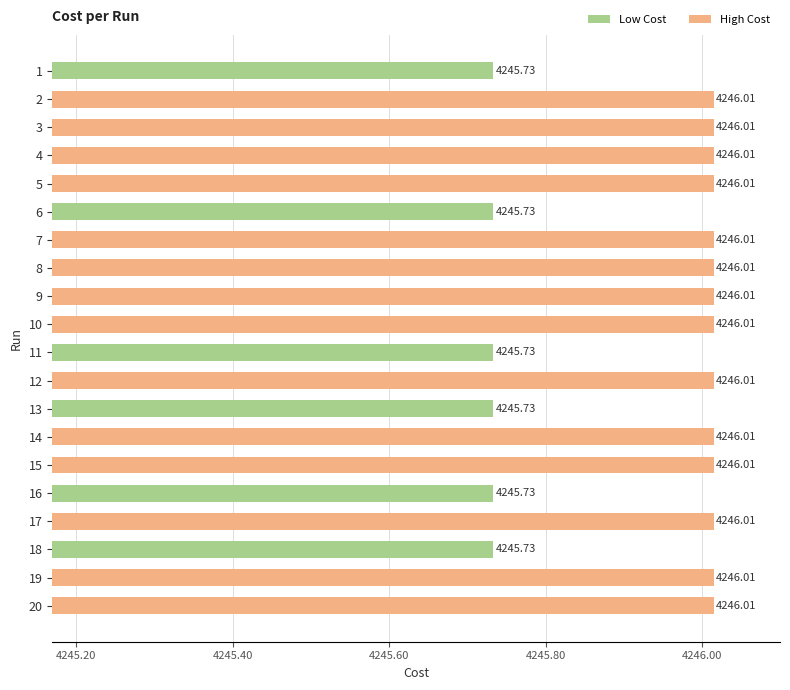

Are the bars horizontal?

Yes